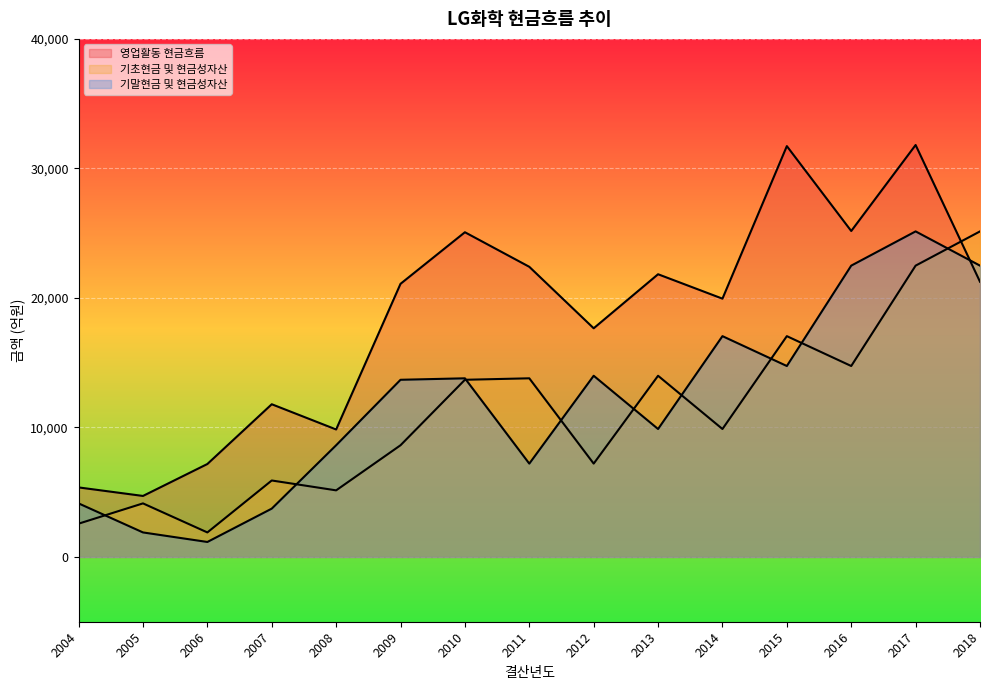

Where do 영업활동 현금흐름 and 기초현금 및 현금성자산 first cross each other?

2017 and 2018